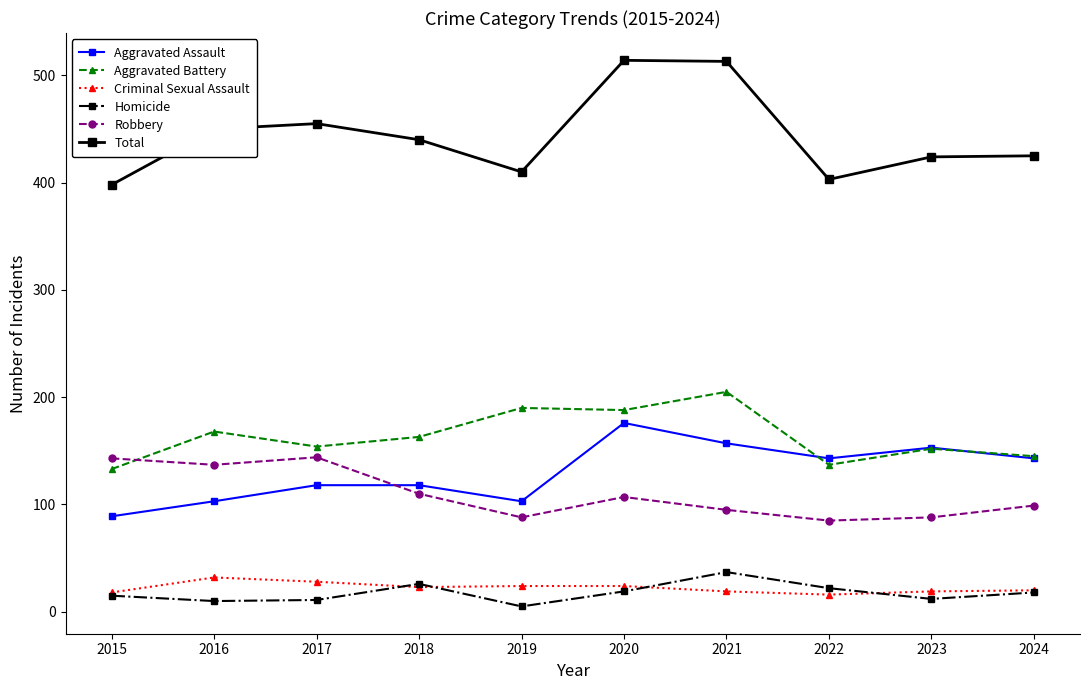

True or false: Aggravated Battery has more than 1 points higher than both neighbors.

True